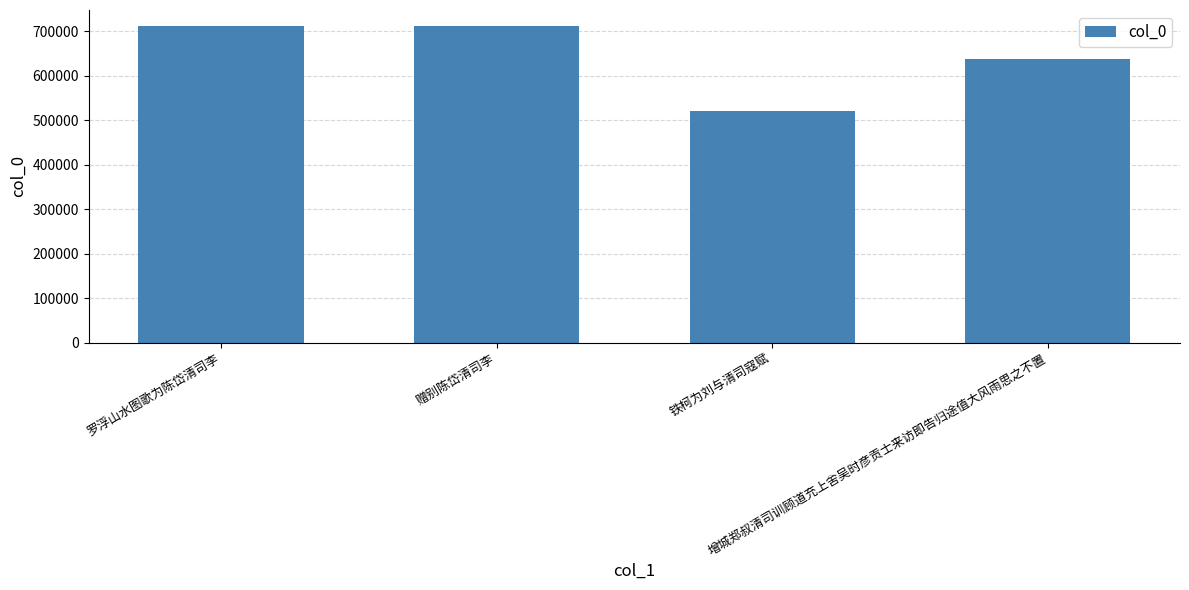

The chart shows a value of 712614 at 罗浮山水图歌为陈岱清司李. True or false?

True